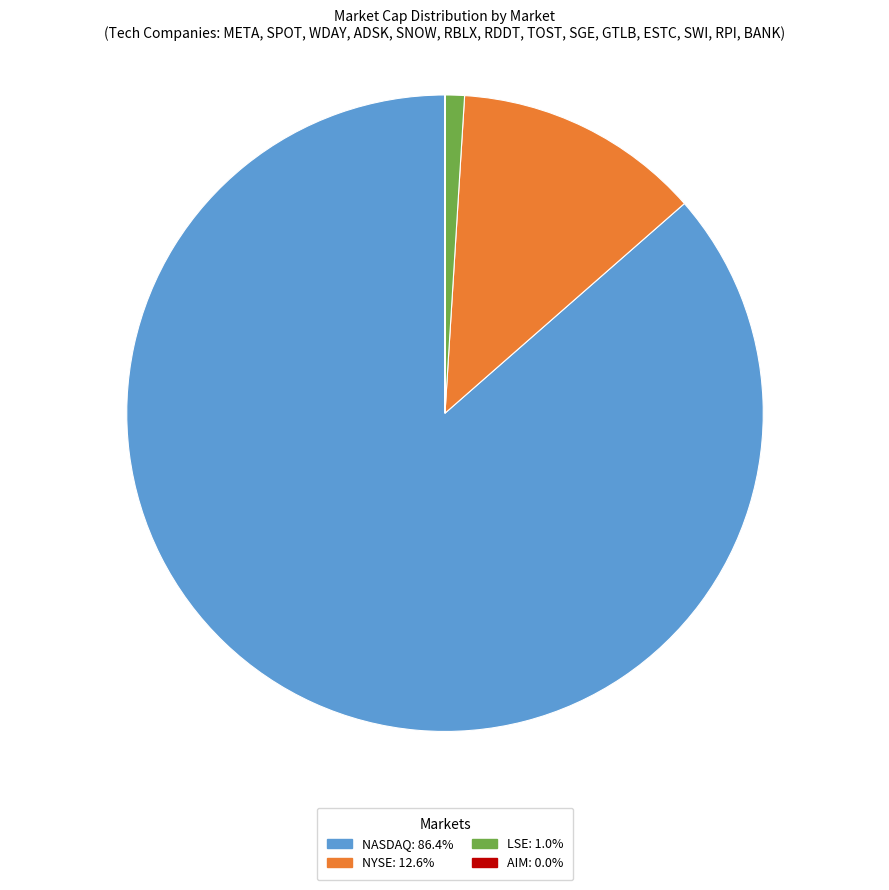

Does NASDAQ account for over 50% of the chart?

Yes